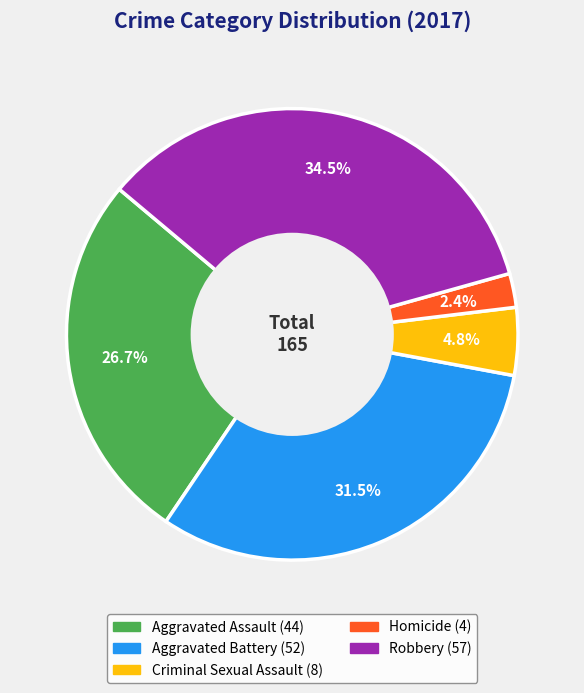

To the nearest percent, what is the average slice percentage?

20%